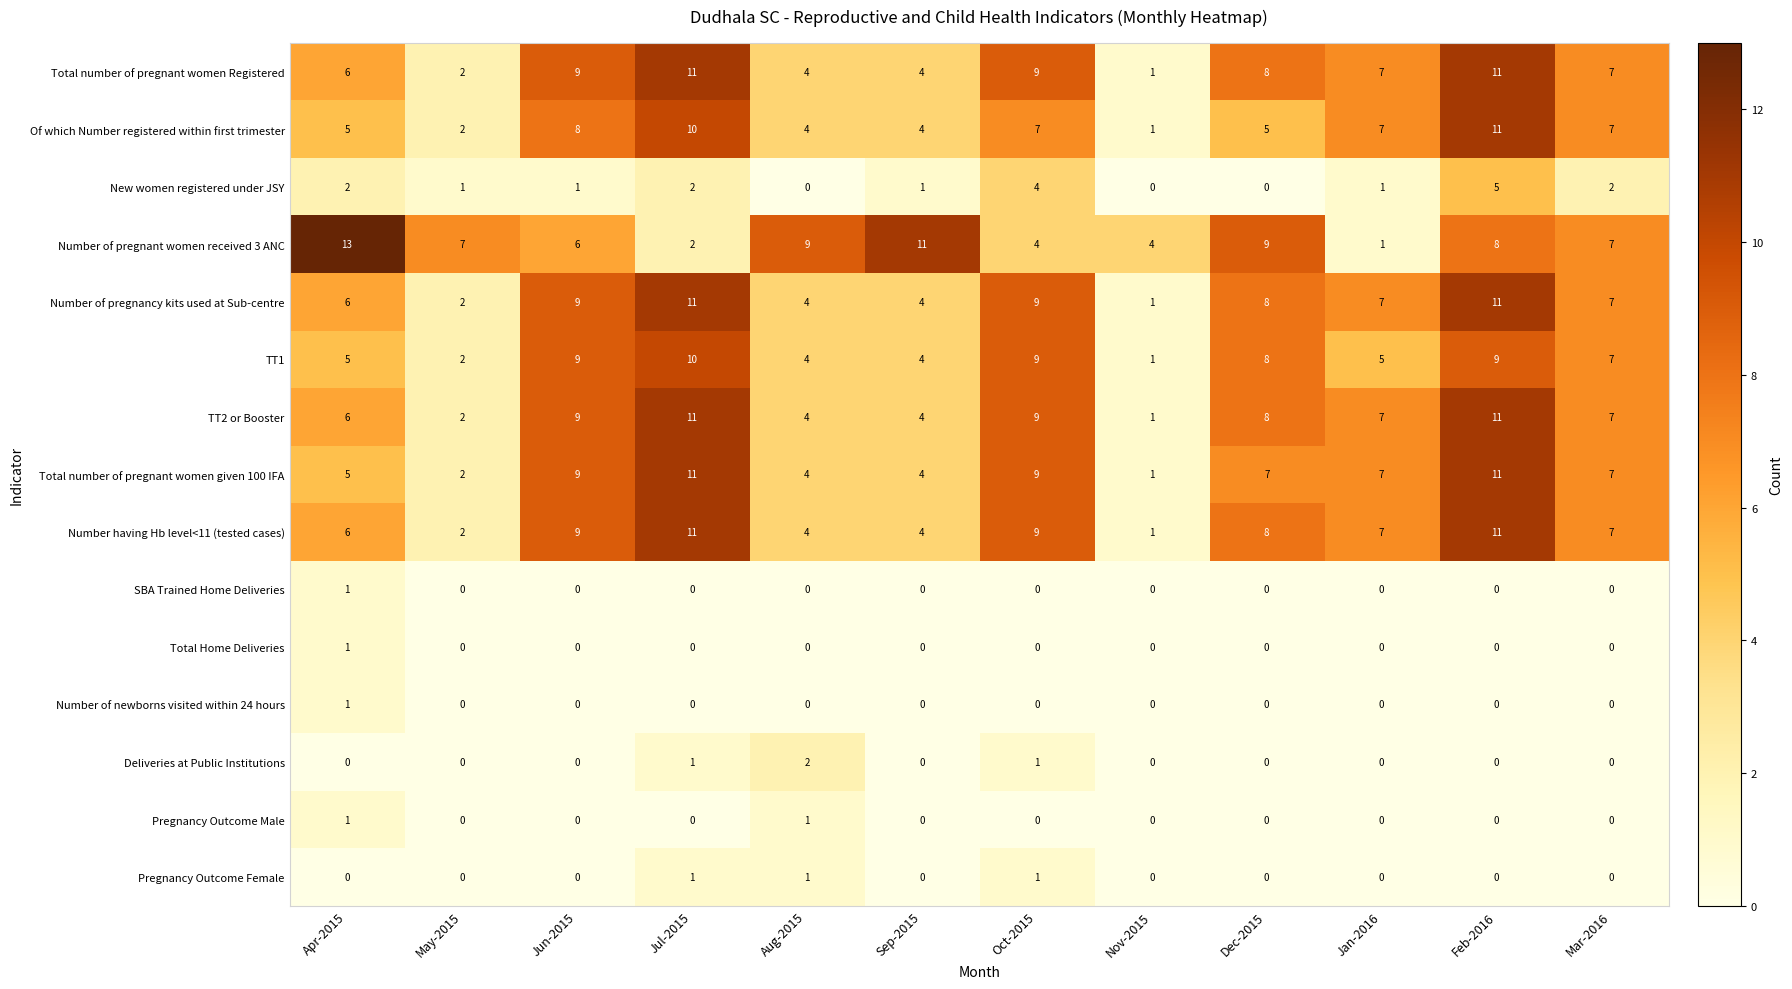

The value of Number of pregnancy kits used at Sub-centre at Oct-2015 is 9. True or false?

True